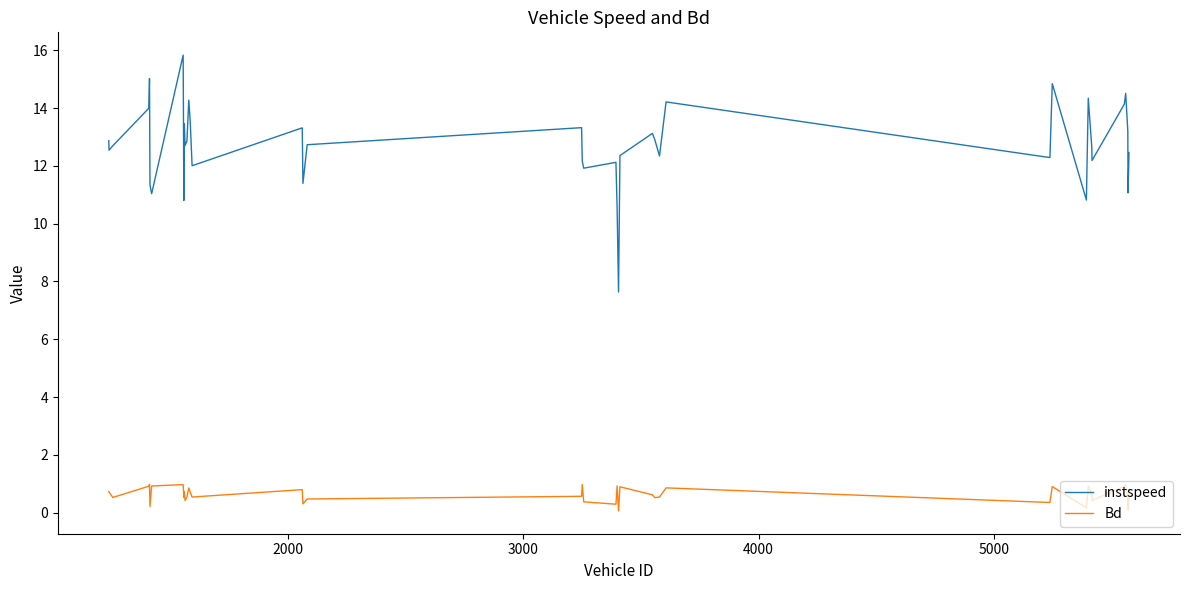

What is the difference between the maximum and minimum values in the Bd series?

0.9